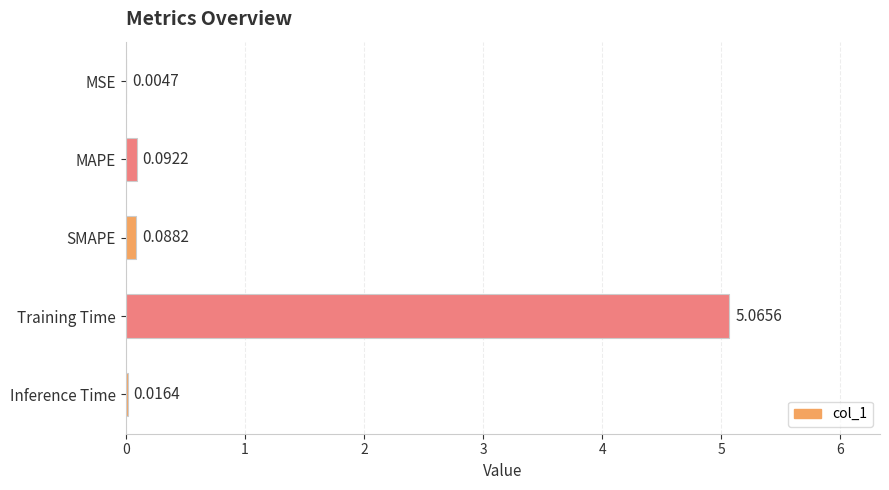

At which label is the value closest to 2?

MAPE